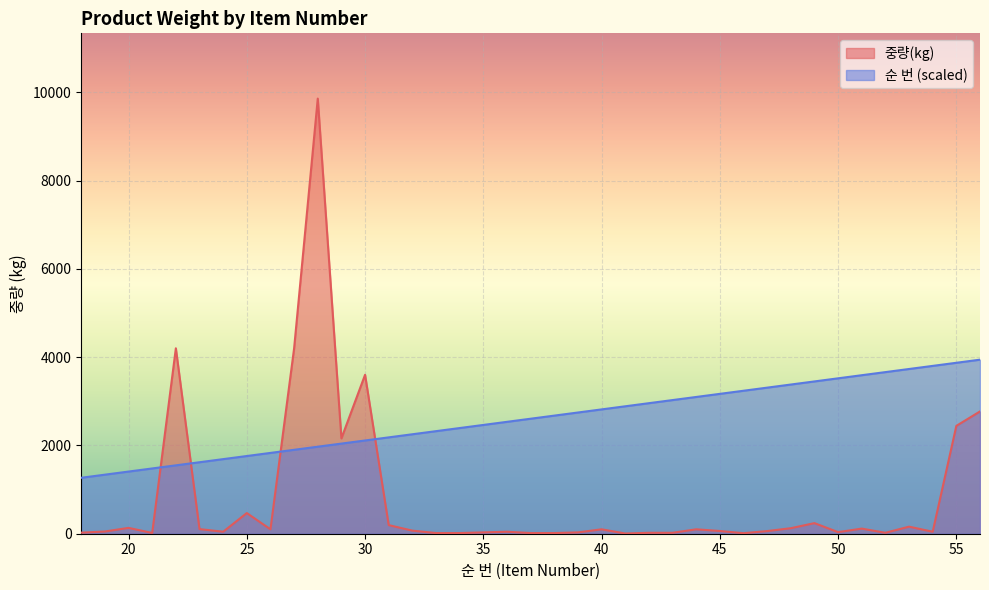

How many lines are shown in the chart?

2